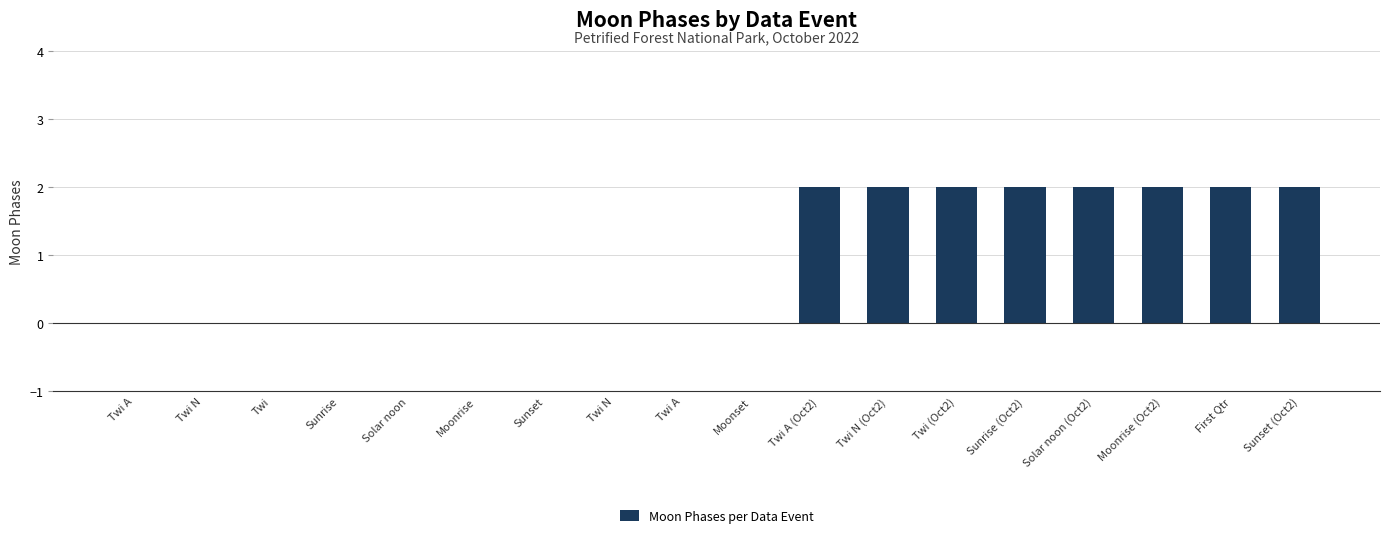

Count the number of categories in the chart.

18